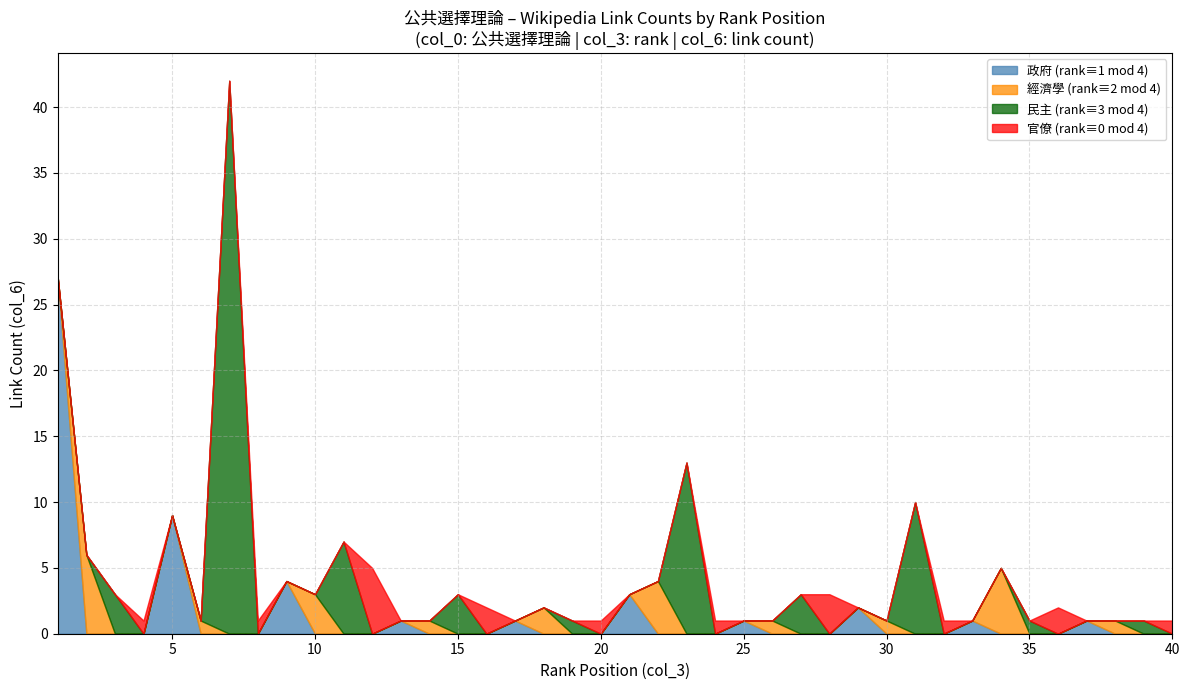

True or false: 政府 (rank≡1 mod 4) has a value of 1 at 25.

True